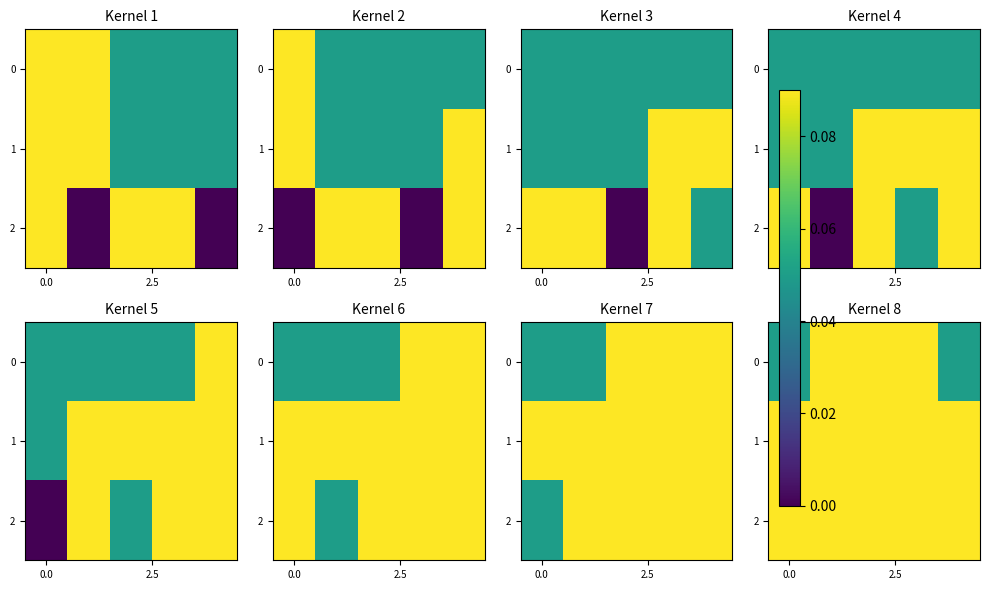

How many data points does each series have?

5